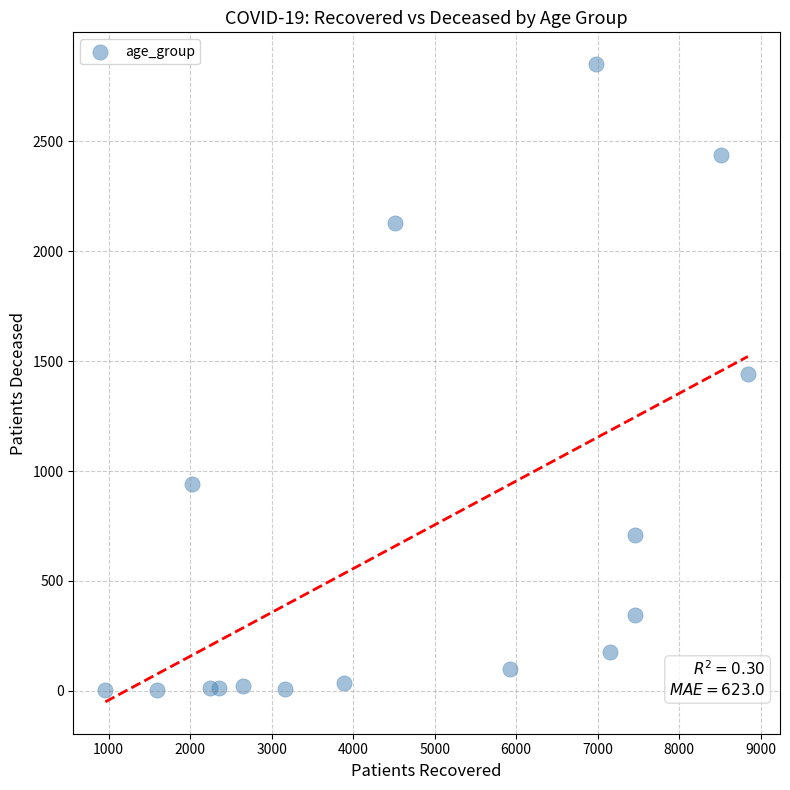

What is the range of Y values (max minus min)?

2847